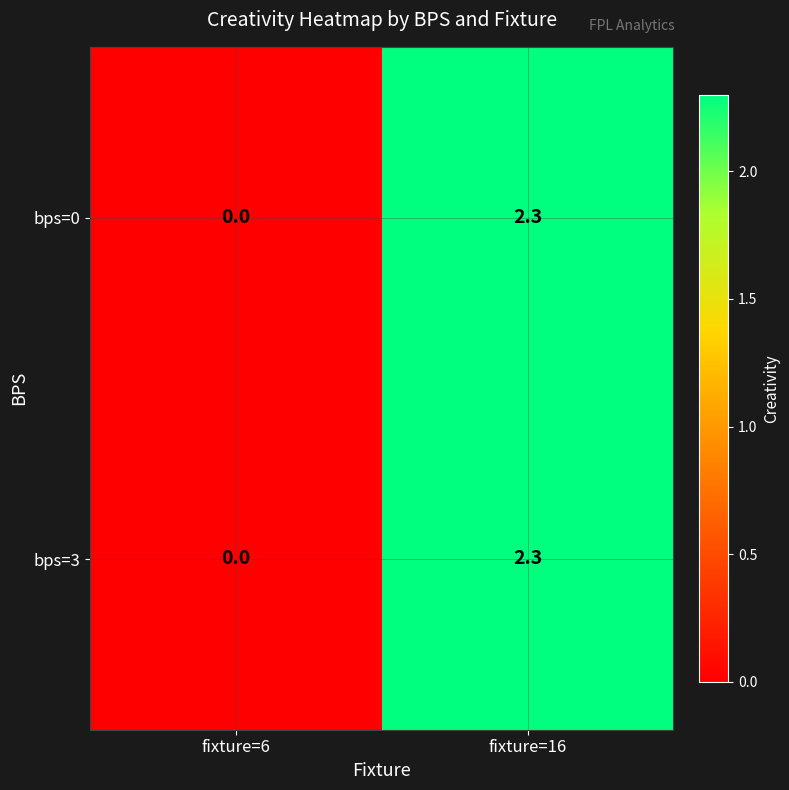

The bps=3 series shows 0.0 at fixture=6. True or false?

True